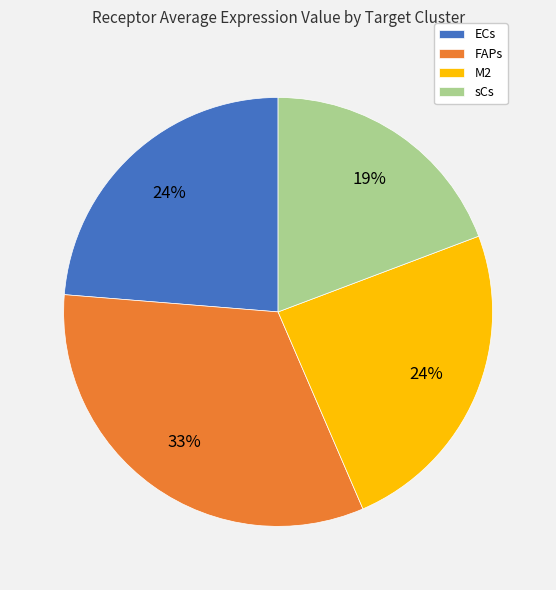

What is the smallest slice in the pie chart?

sCs